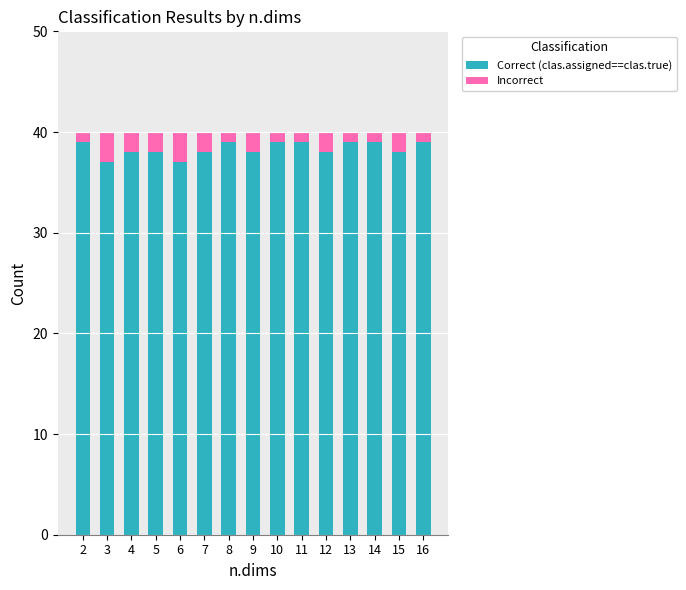

Are the bars horizontal?

No